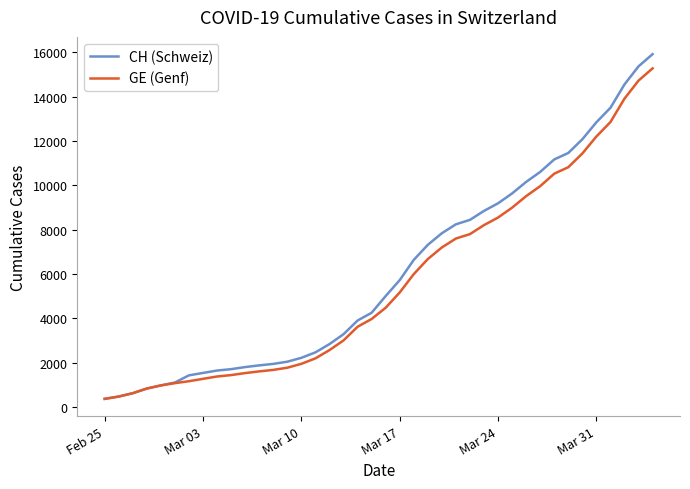

How many values in the GE (Genf) series are below 4485?

20